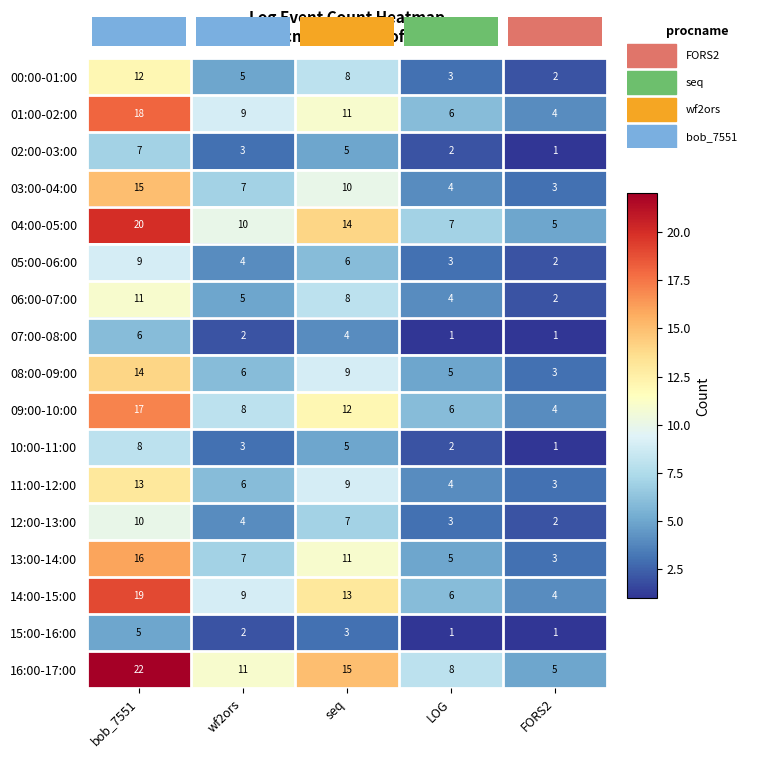

What is the difference between the 14:00-15:00 values at LOG and bob_7551?

13